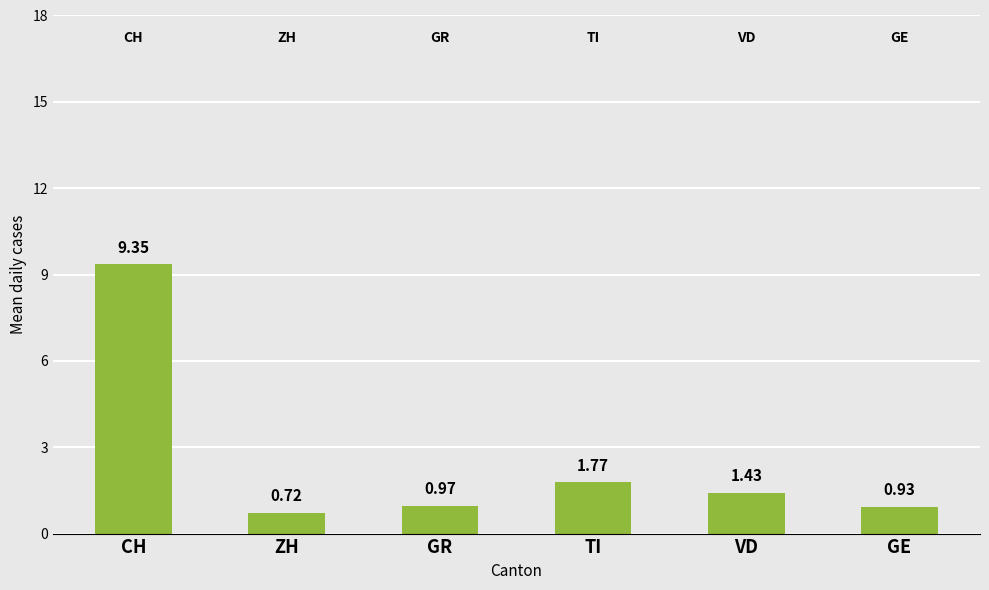

Which category has the highest value across all series?

CH